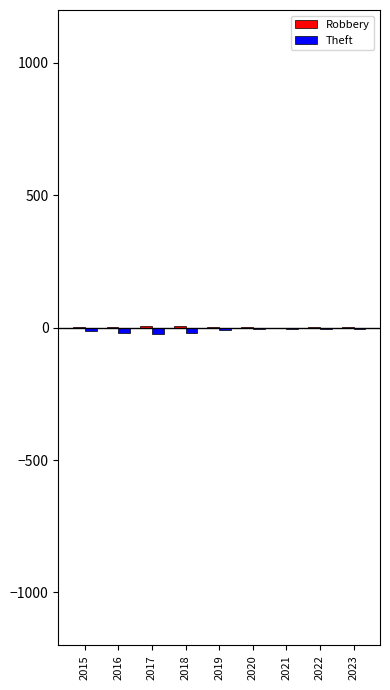

At which label does Theft first exceed -9?

2020